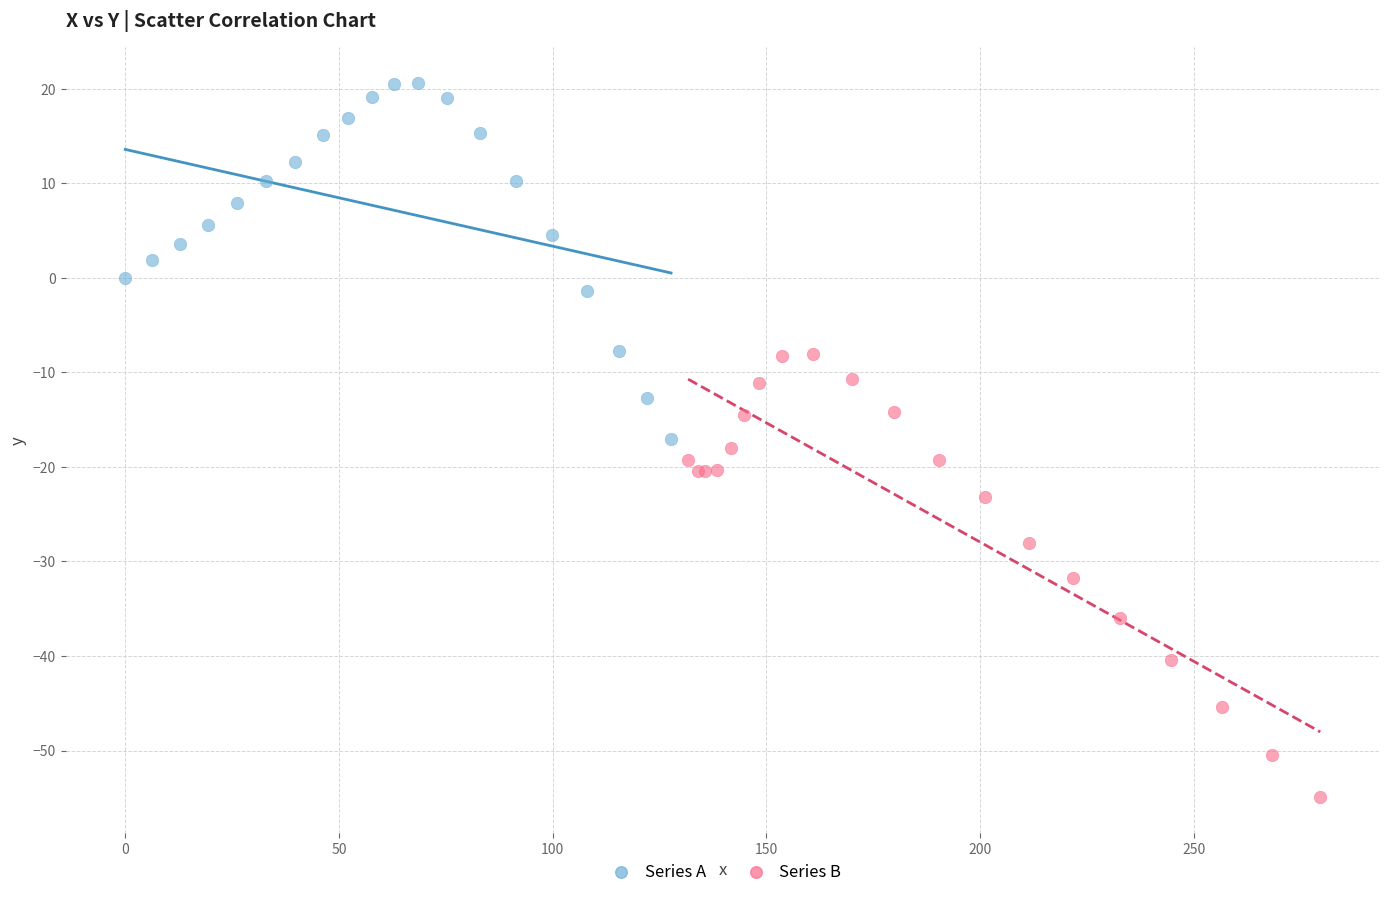

Which series reaches the maximum Y coordinate?

Series A